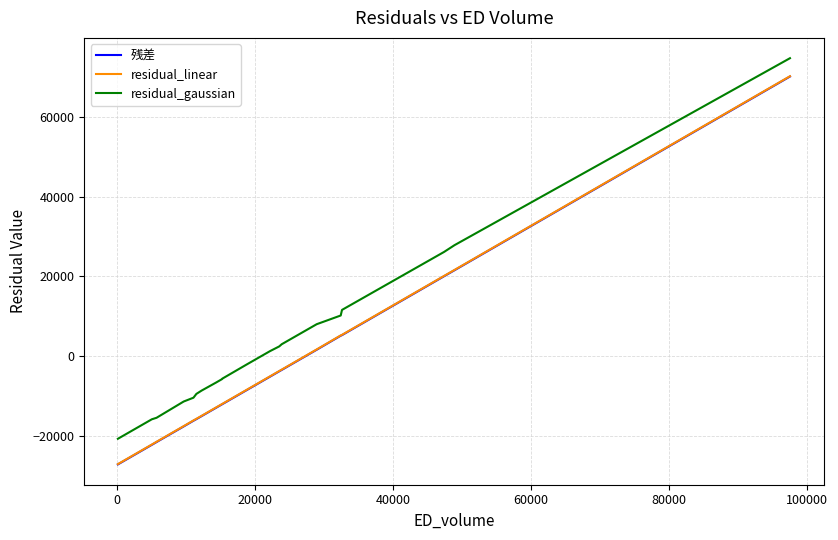

Which series has the largest total across all categories?

residual_gaussian